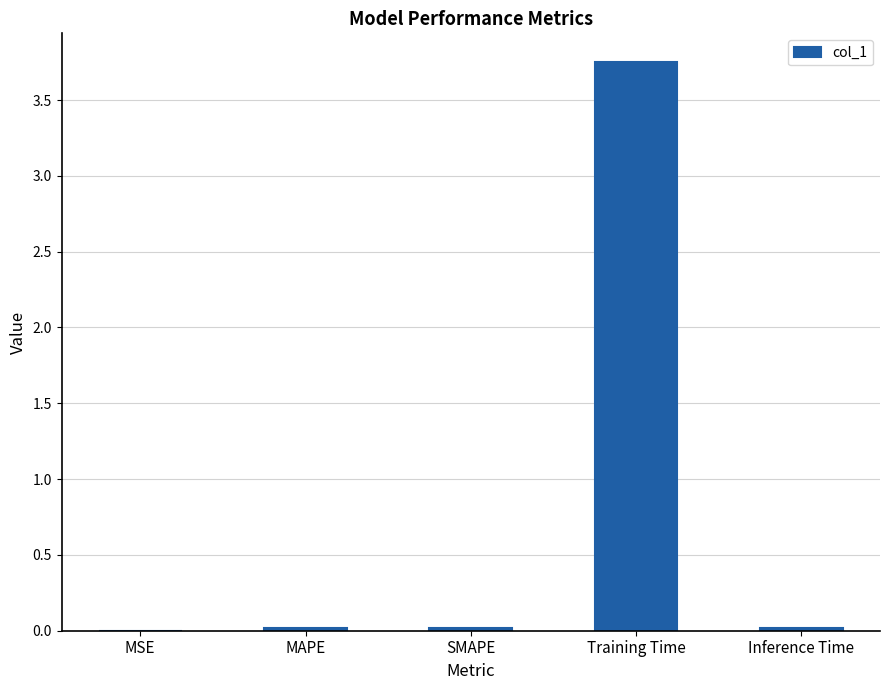

The chart shows a value of 0.0 at MAPE. True or false?

True